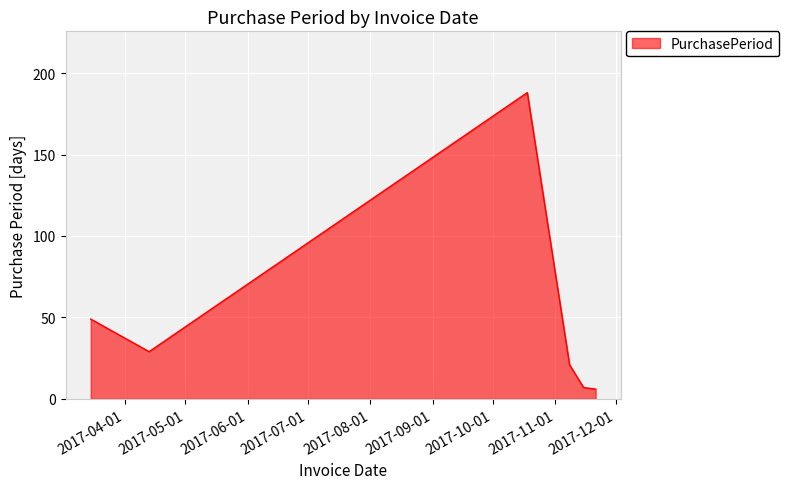

How many interior local peaks (higher than both neighbors) does the data have?

1